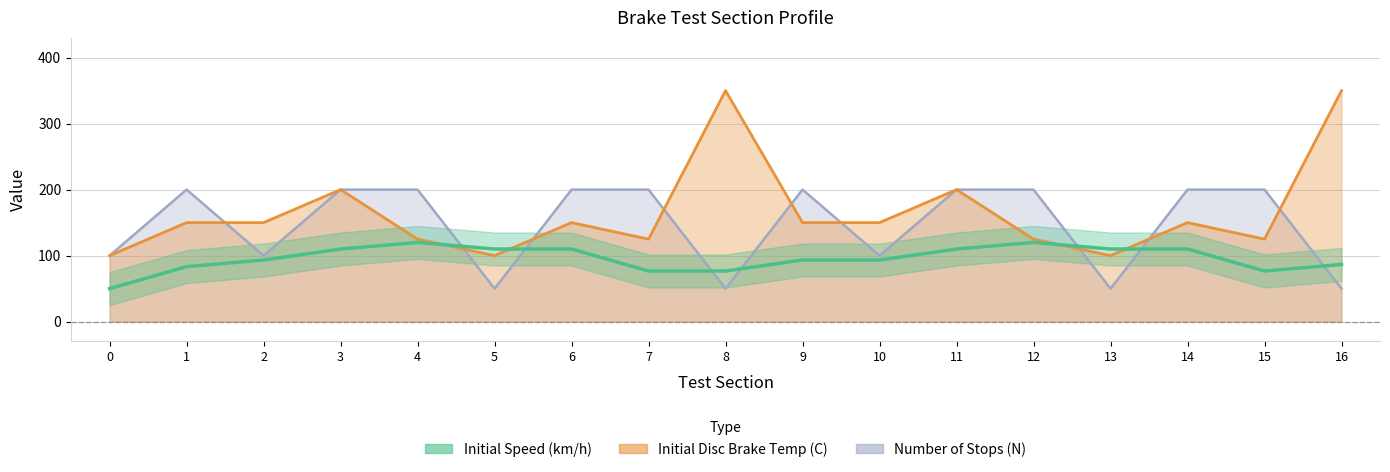

Is the value of Number of Stops (N) at 13 greater than the value of Initial Disc Brake Temperature (C) at 15?

No